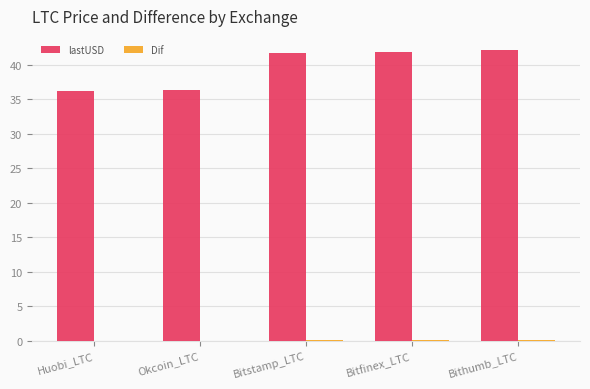

The value of lastUSD at Huobi_LTC is 63.8. True or false?

False